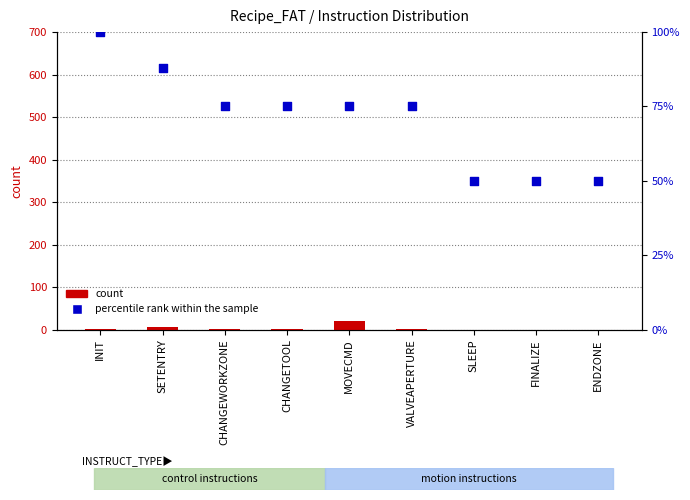

Is the value of count at MOVECMD greater than the value of percentile rank within the sample at SLEEP?

No